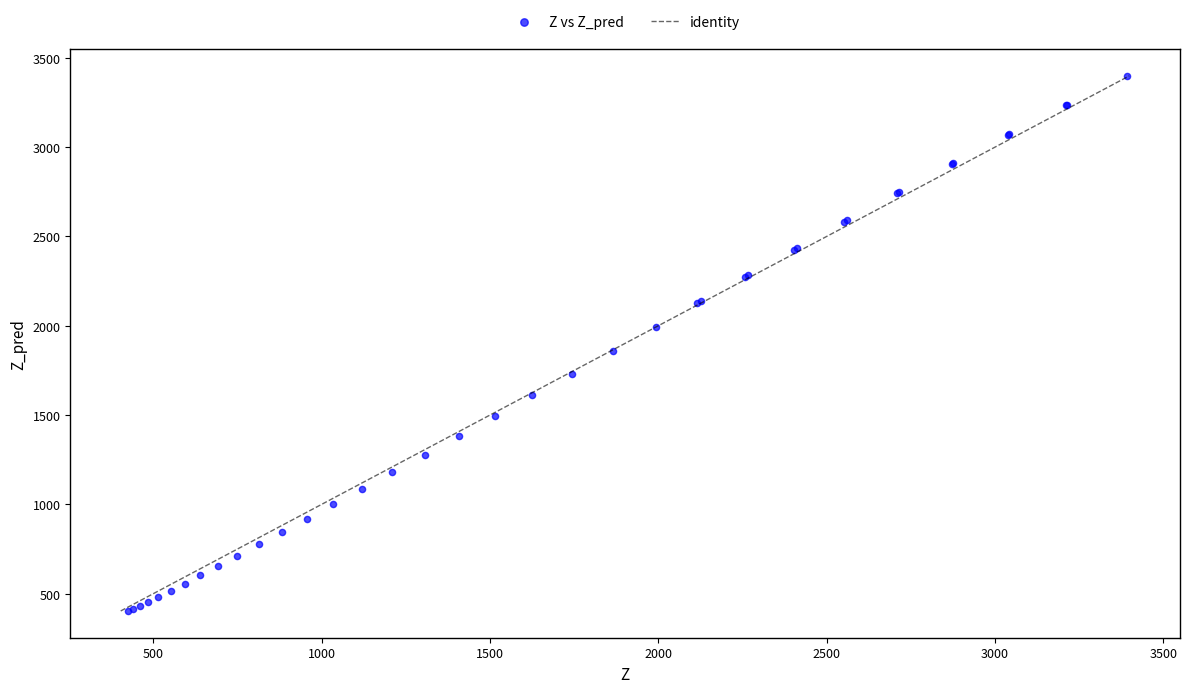

What Y value in the scatter plot is closest to 1900?

1860.8